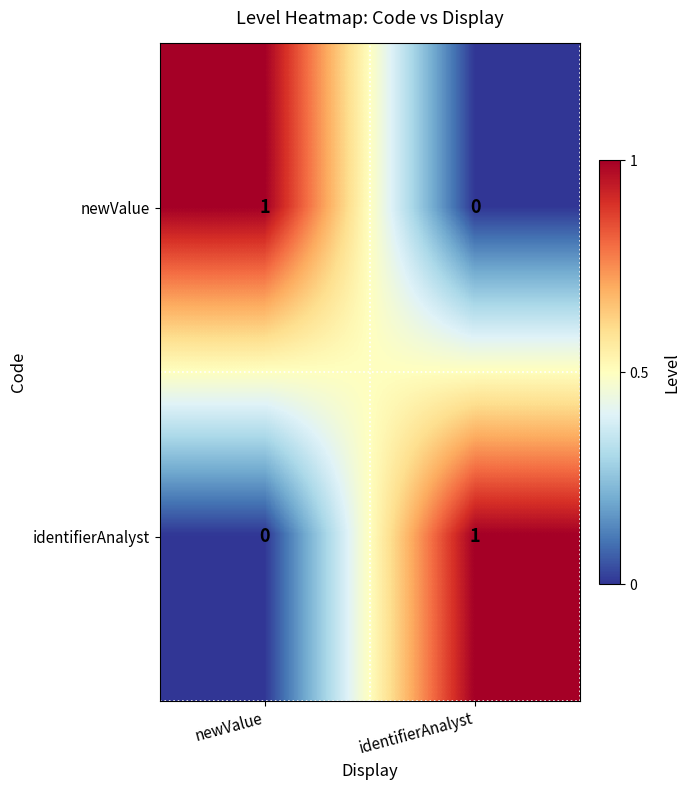

What is the difference between the highest and lowest values at newValue?

1